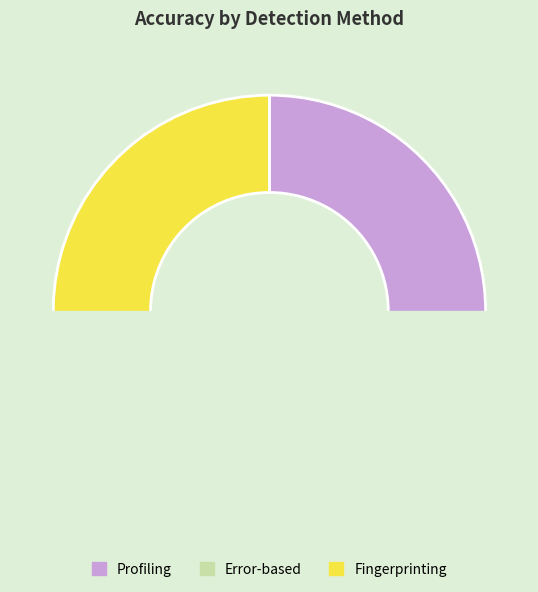

Is it true that Profiling is 22% of the pie?

False